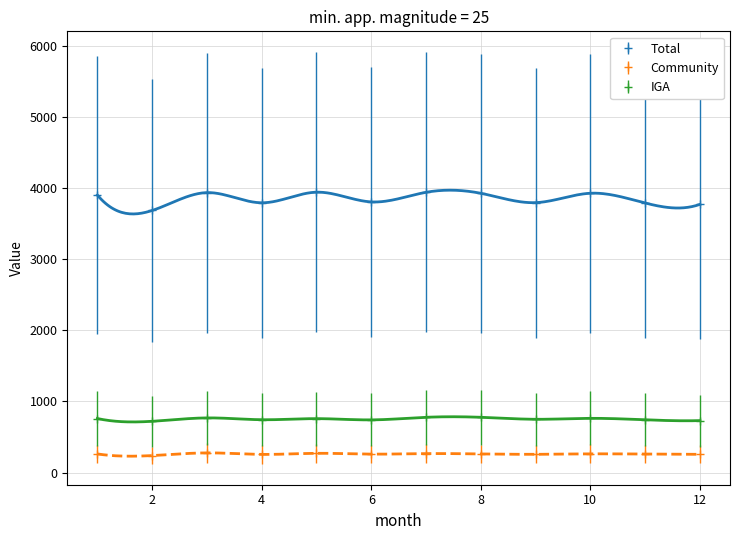

List the series in order of their peak value, lowest first.

Community, IGA, Total